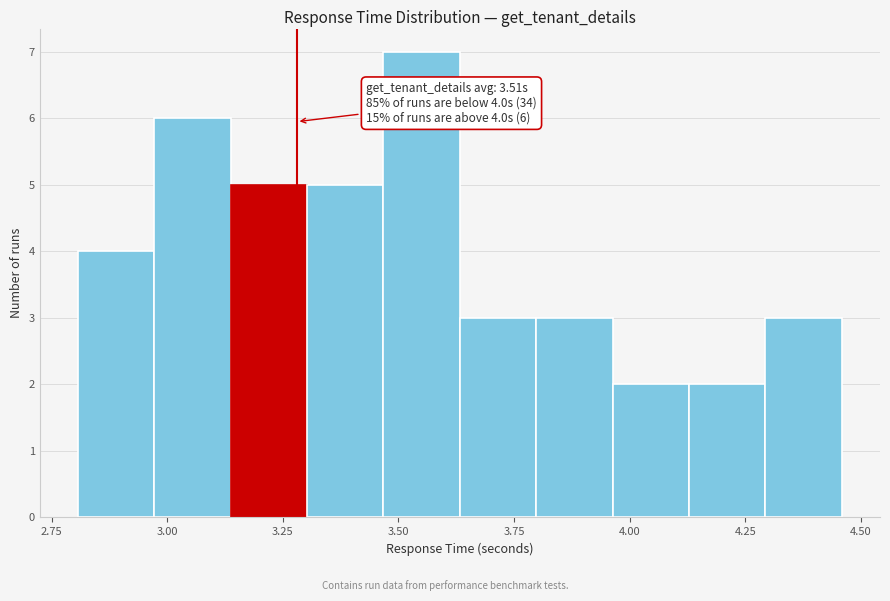

Around what value on the x-axis is the tallest bar? Give the approximate position of its centre, as read against the axis.

3.55